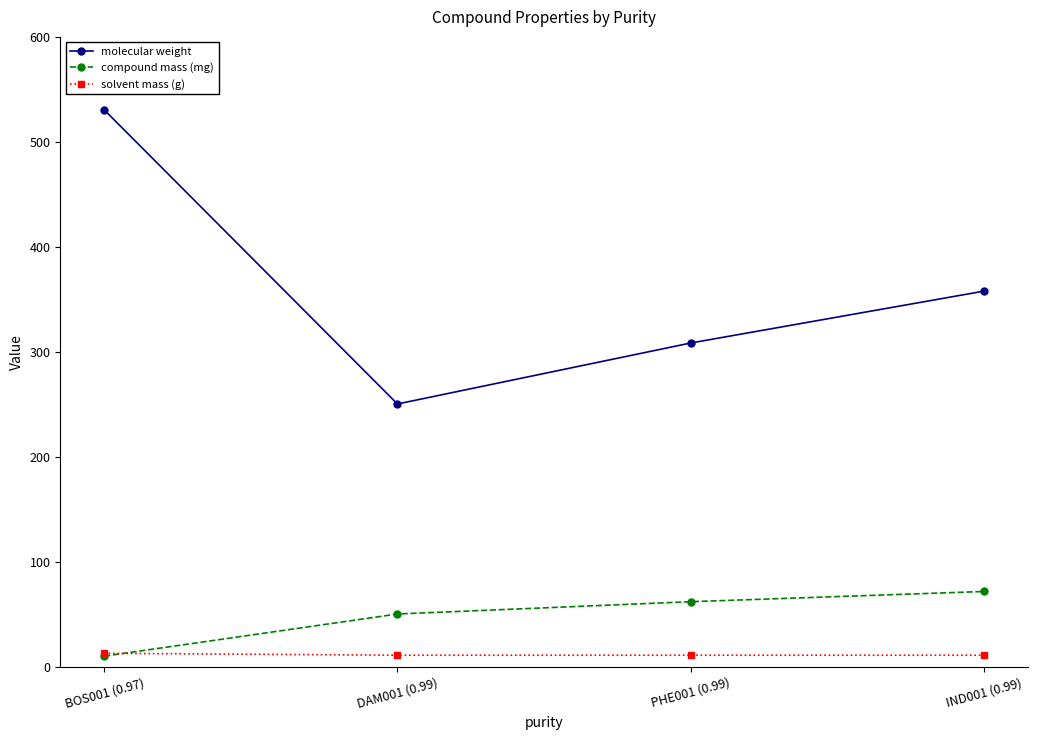

What is the label of the 4th point from the right?

BOS001 (0.97)